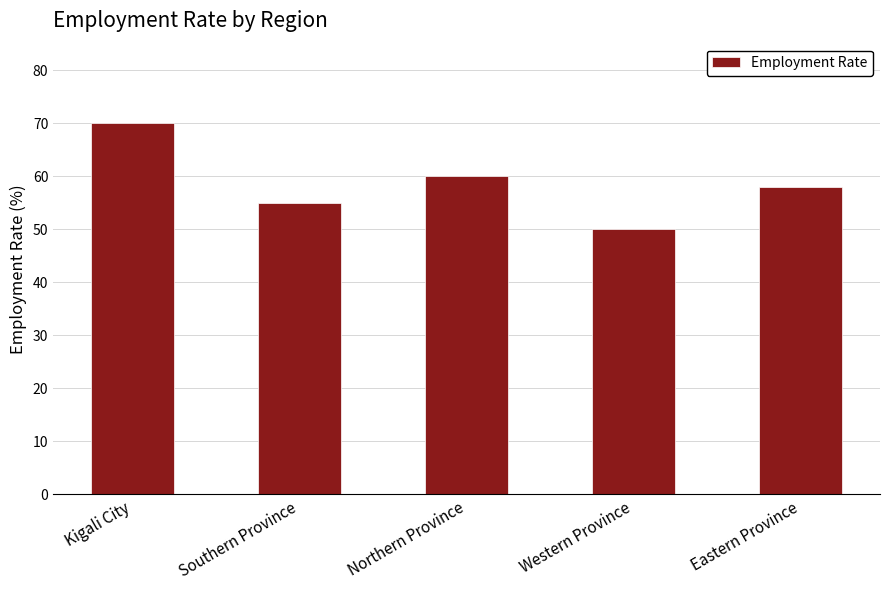

What is the sum of the values at Western Province and Southern Province?

105